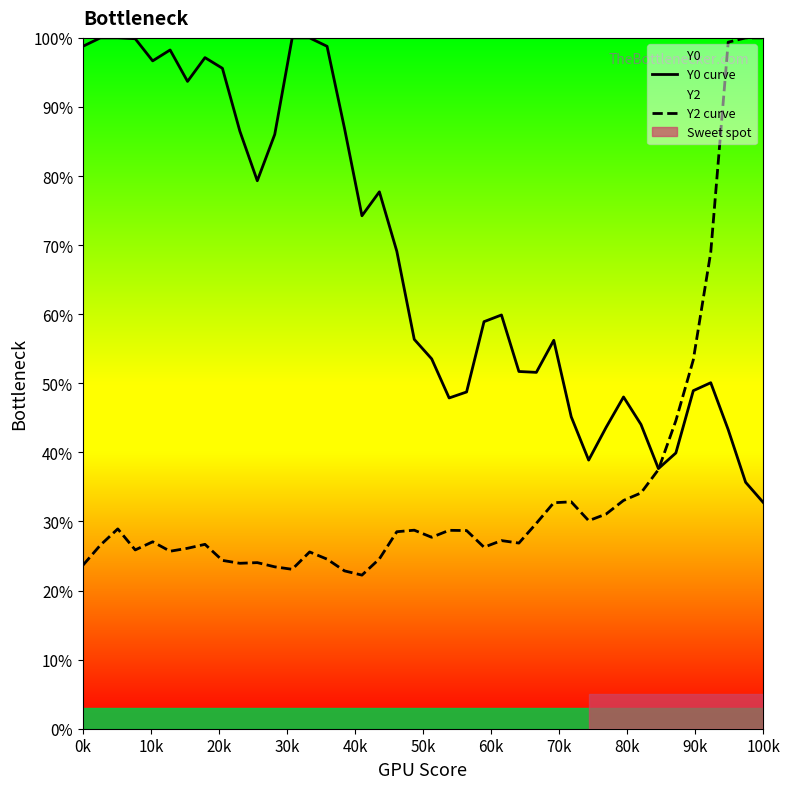

Is this an area chart (filled region under the line)?

No